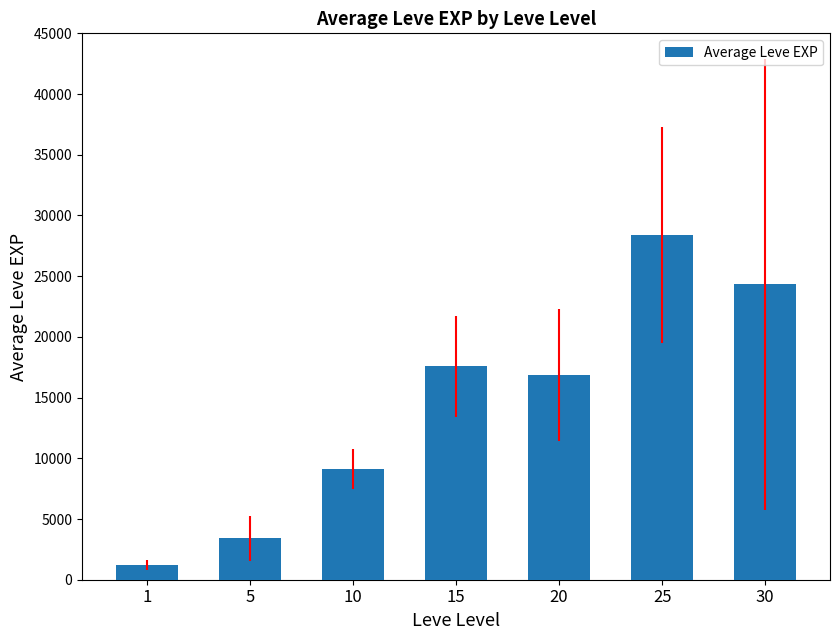

How many data points are less than 16865?

3